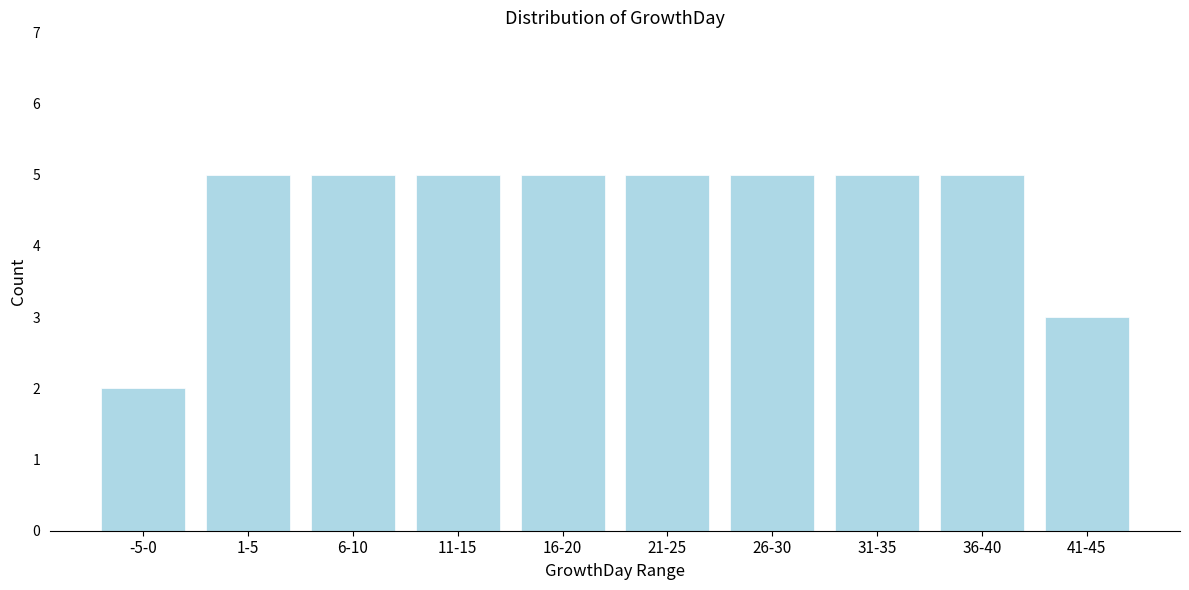

Reading left to right, what are all the values shown in this chart?

2	5	5	5	5	5	5	5	5	3